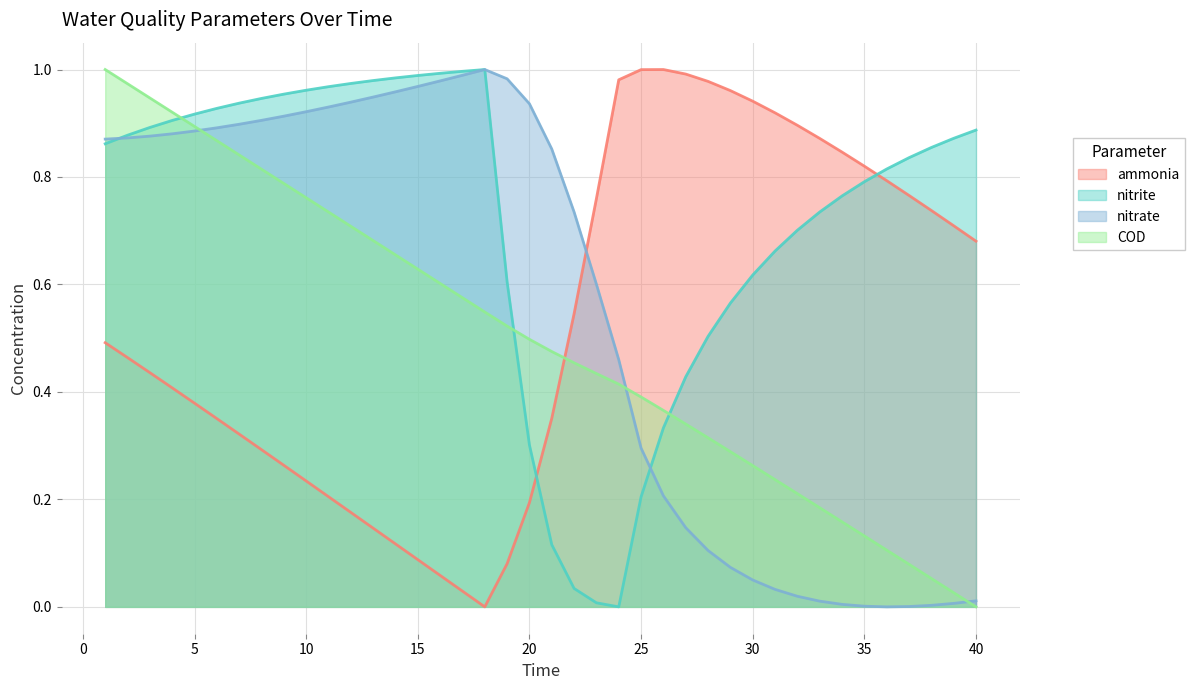

How many times do nitrate and ammonia cross each other?

1